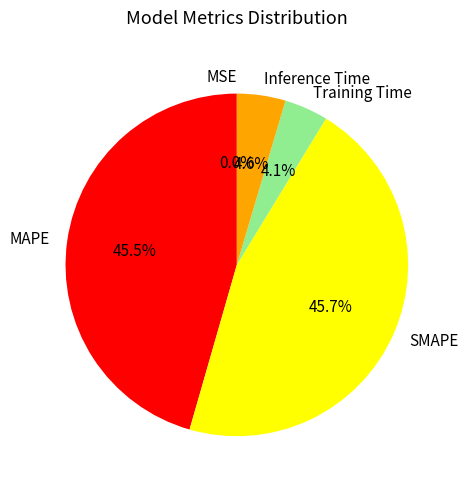

What percentage is NOT represented by MAPE?

54.5%